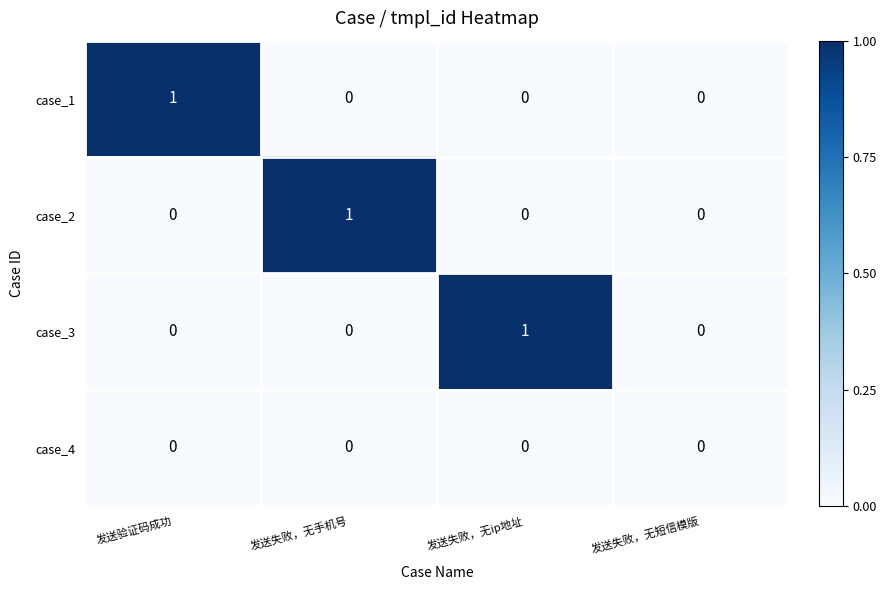

Count the case_3 values in the range 0 to 1.

4